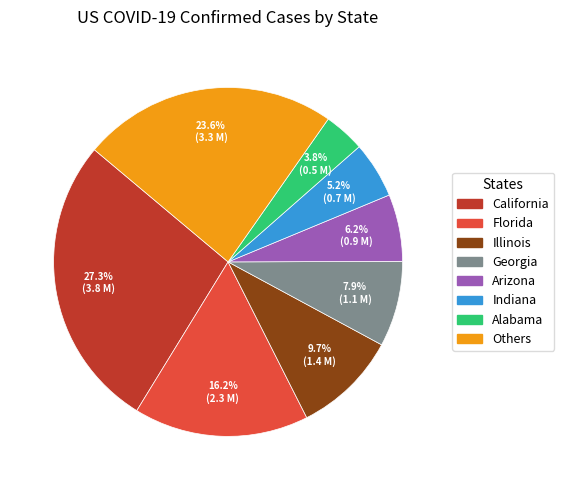

Does any single category account for the majority?

No